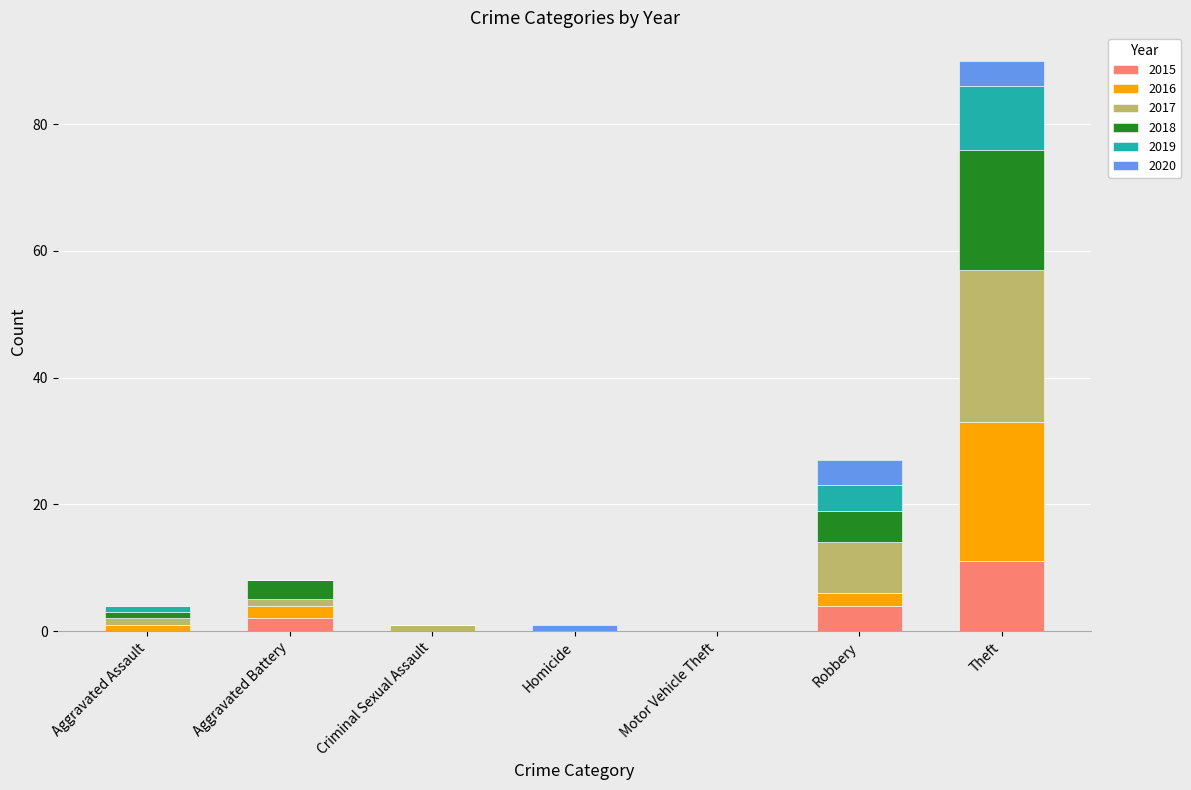

The 2015 series shows 5 at Motor Vehicle Theft. True or false?

False